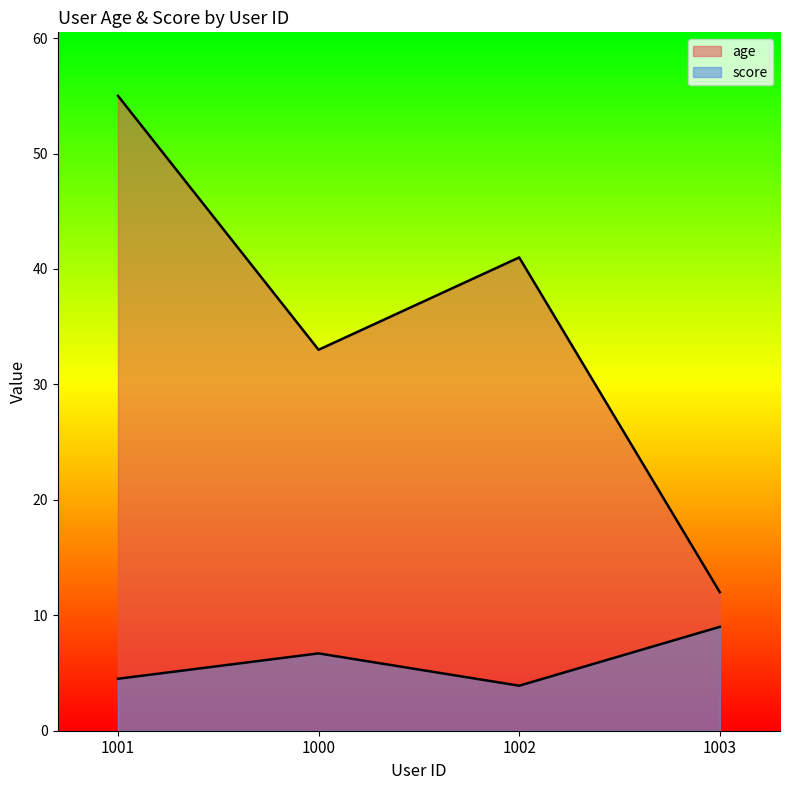

How many interior local valleys does the age series have?

1